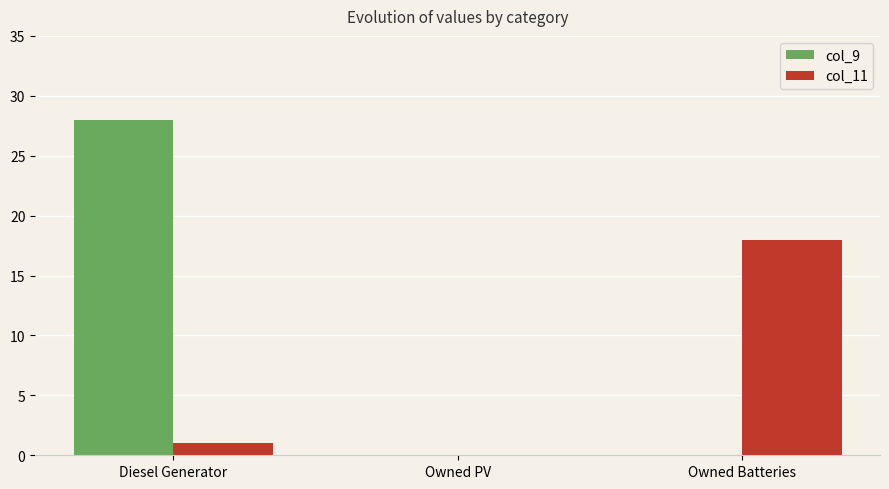

At which category is the sum across all series the highest?

Diesel Generator